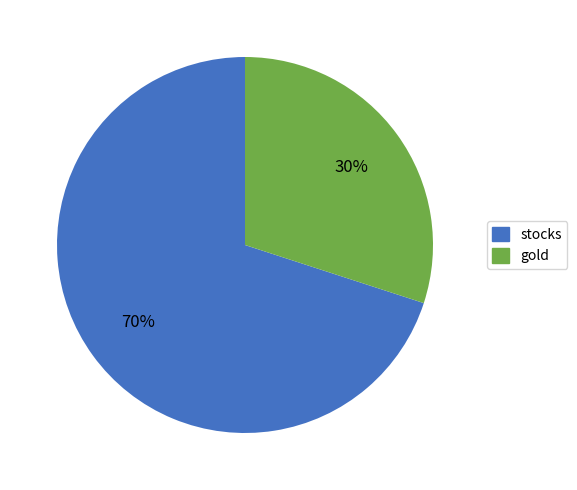

How many segments does this pie chart have?

2